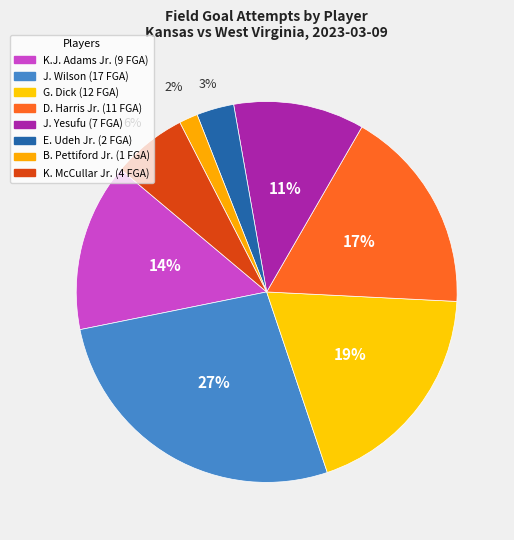

The D. Harris Jr. slice represents 17% of the pie. True or false?

True